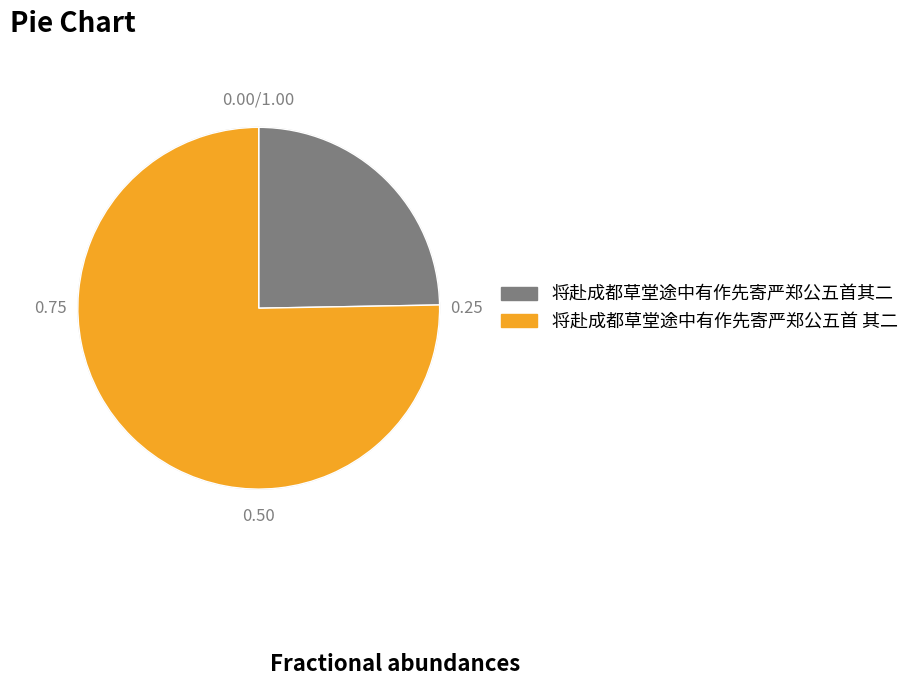

Is it true that 将赴成都草堂途中有作先寄严郑公五首其二 is 25% of the pie?

True